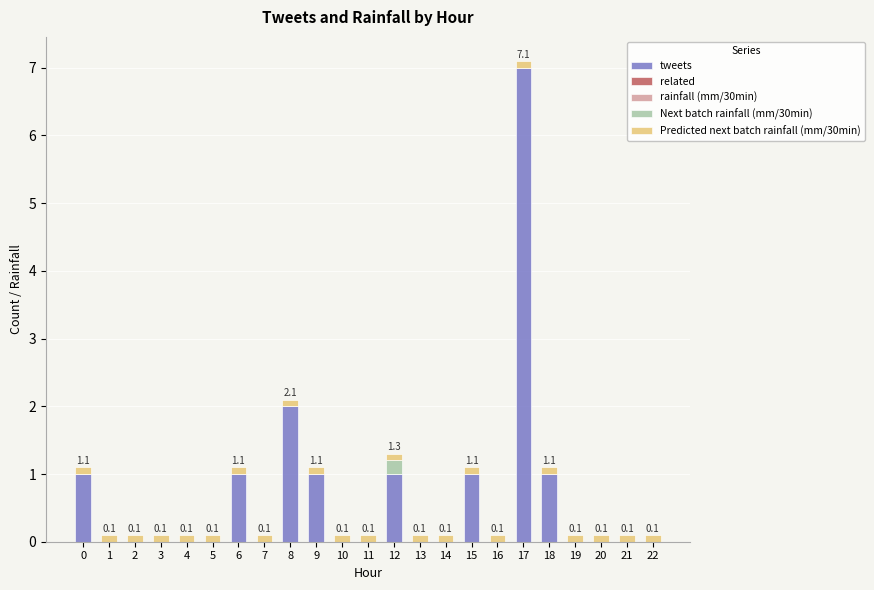

At which label does tweets reach its peak?

17